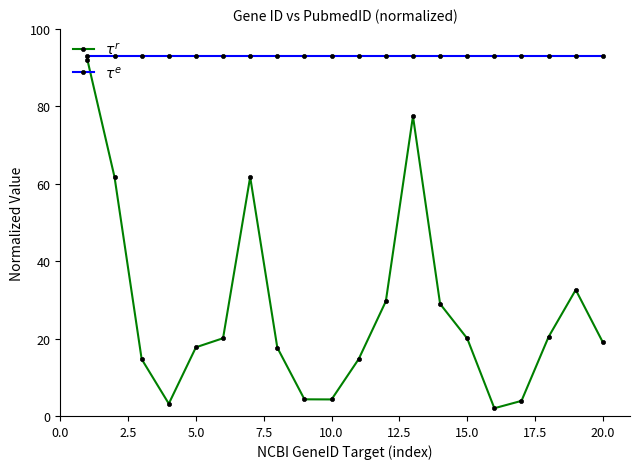

True or false: $\tau^r$ and $\tau^e$ intersect in this chart.

False